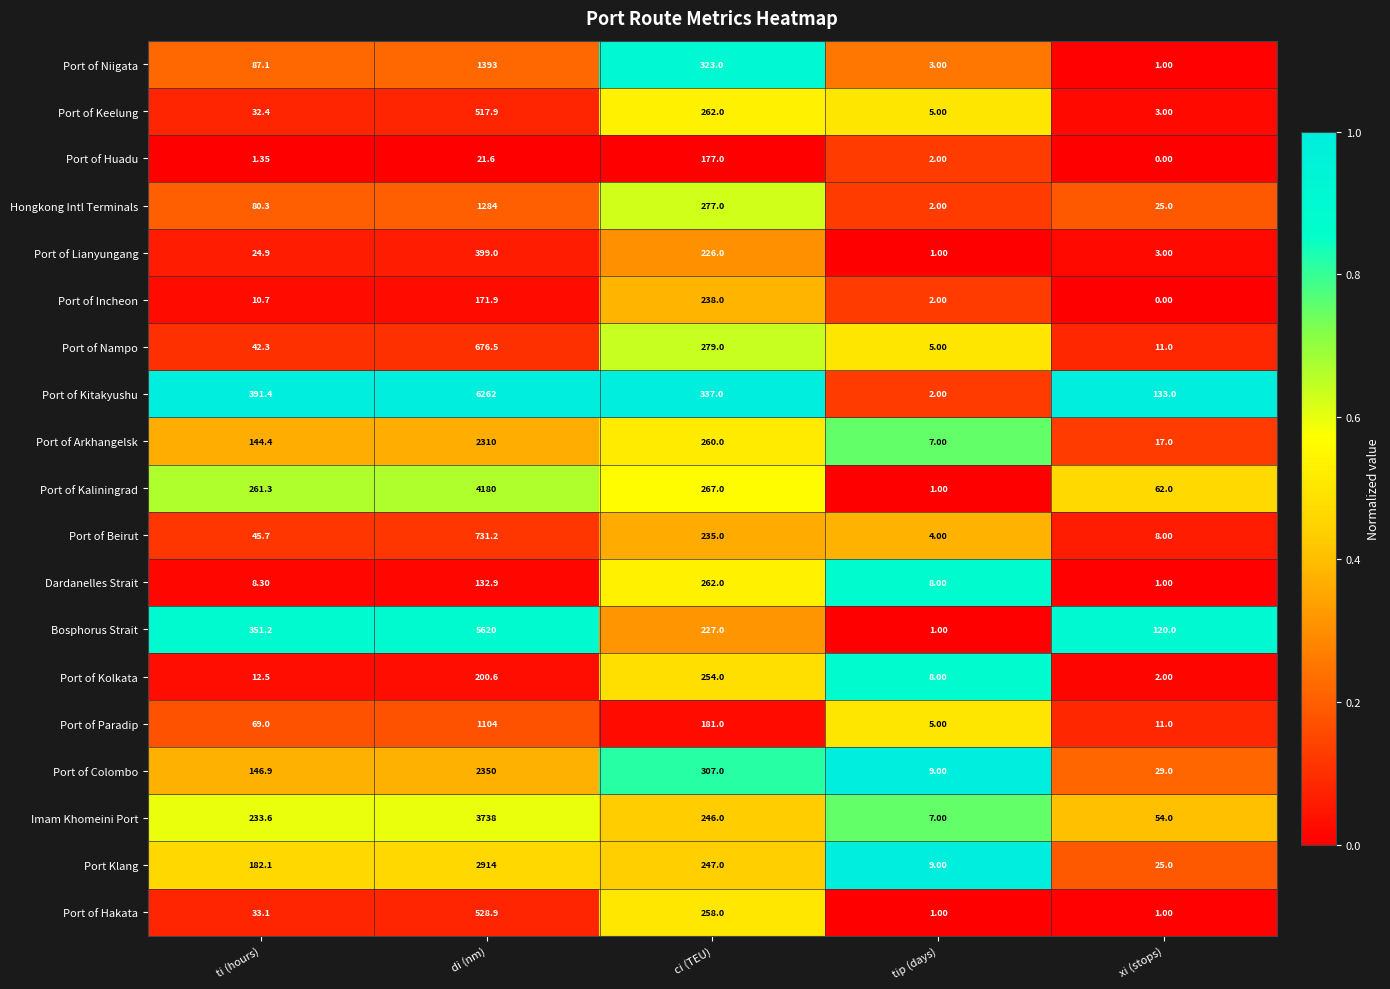

Rank the categories by Port of Nampo value from highest to lowest.

di (nm), ci (TEU), ti (hours), xi (stops), tip (days)